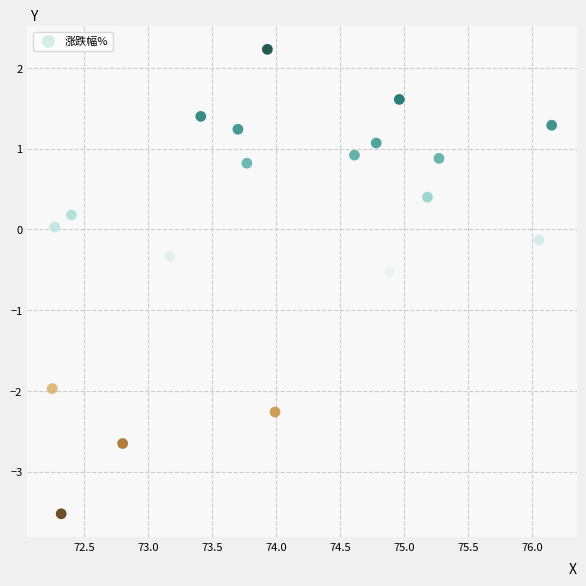

What is the range of X values (max minus min)?

3.9